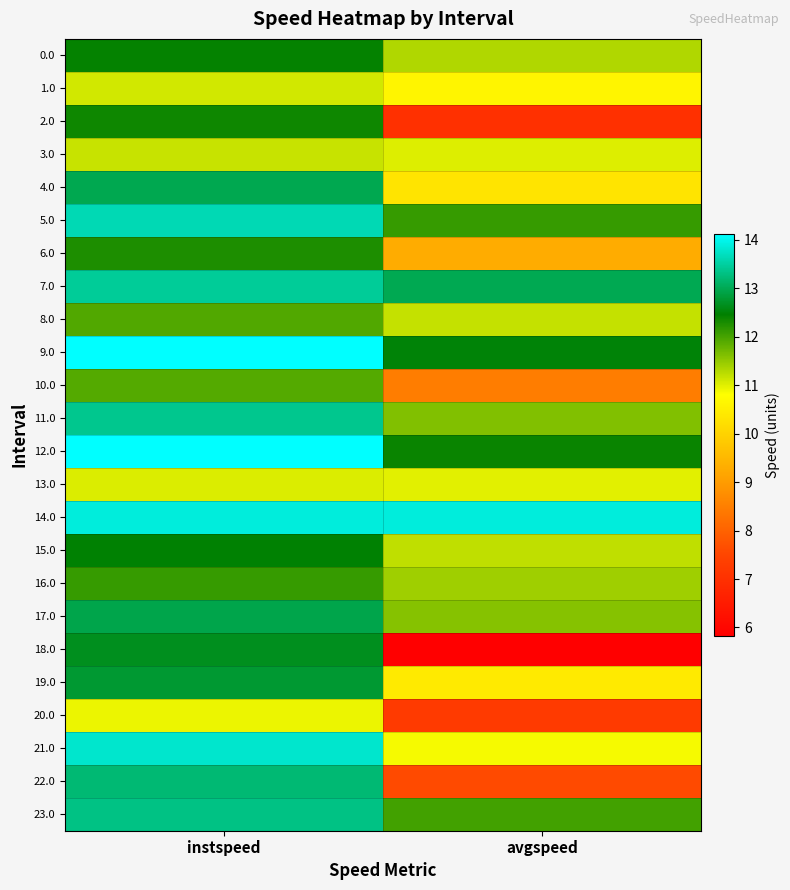

At how many categories does at least one series exceed 7?

2